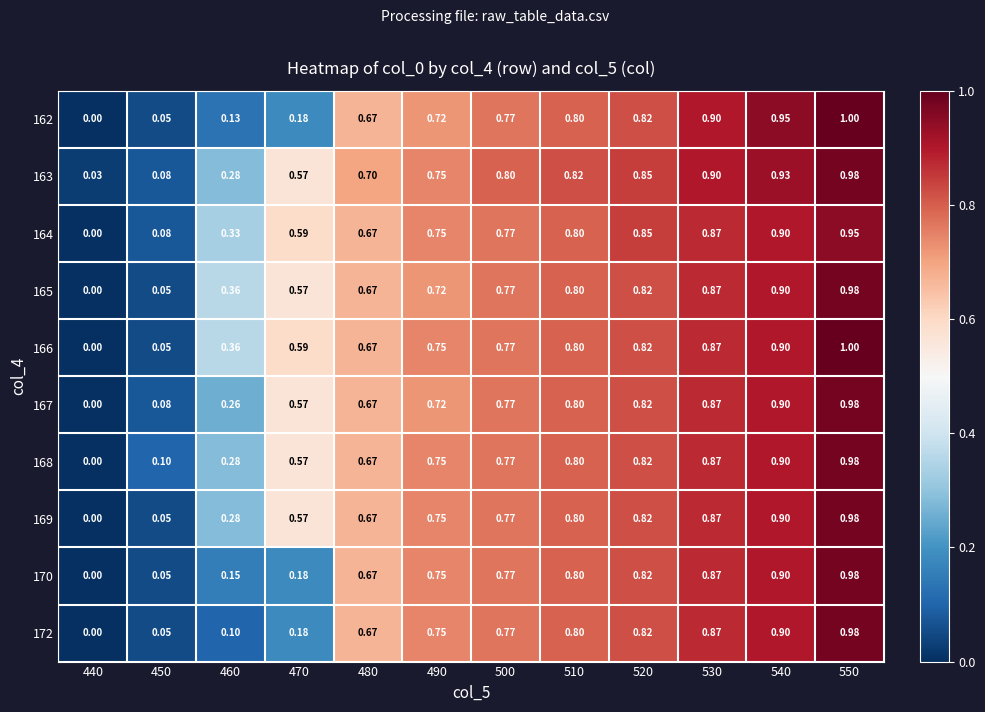

Is the value of 165 at 540 greater than the value of 168 at 550?

No